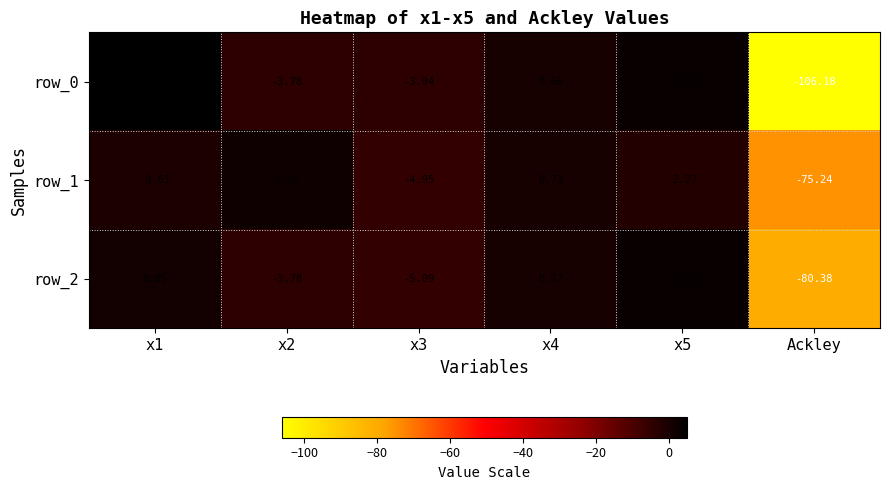

Is the value of row_0 at x3 greater than the value of row_2 at x2?

No